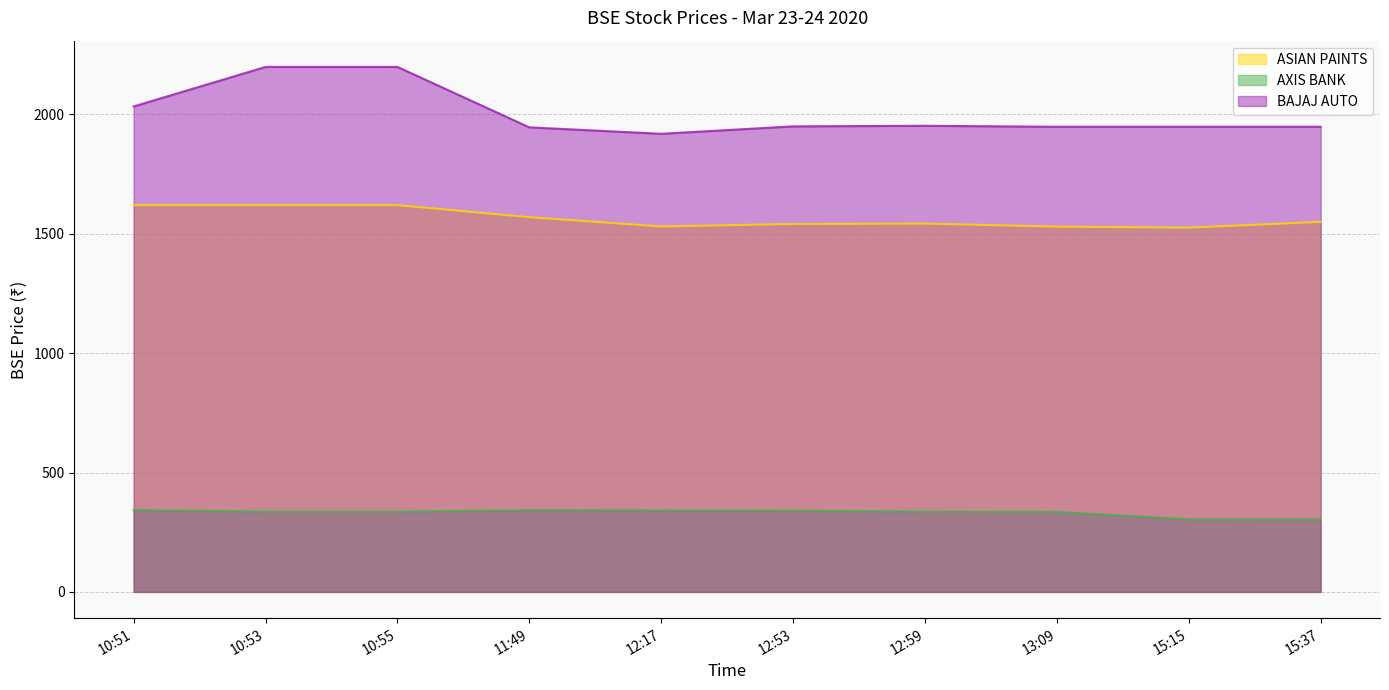

In ASIAN PAINTS, how many points are higher than both neighbors (excluding endpoints)?

1